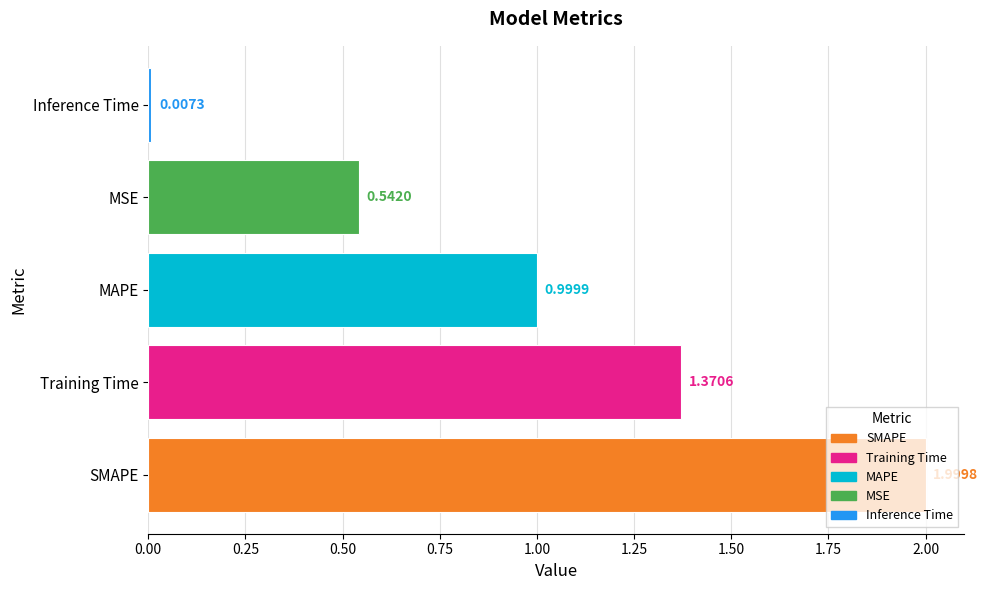

Approximately how many times larger is the value at MSE compared to Training Time?

0.4